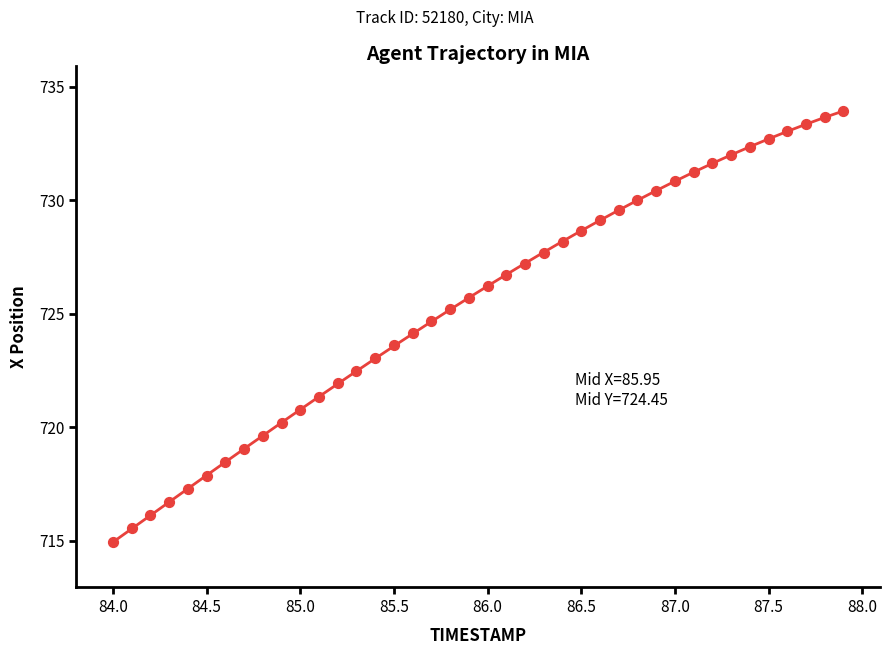

What is the range of Y values (max minus min)?

19.0